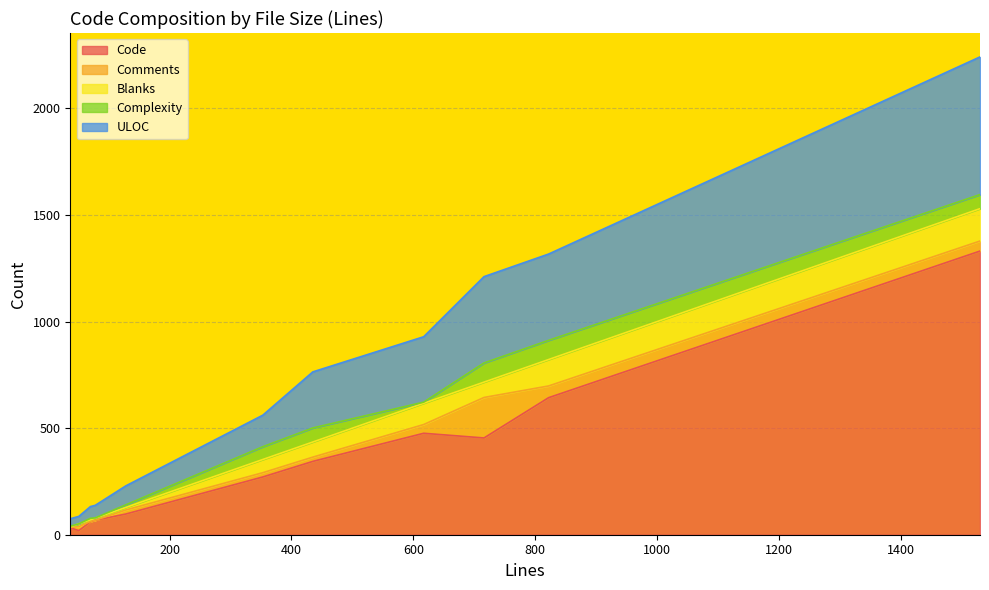

List the labels in order of Blanks value, smallest first.

clean_sql.go, x_fosite_migrations_test.go, provider_viper_test.go, handler_fallback_endpoints.go, manager.go, fosite_store_memory.go, fosite_store_sql.go, handler.go, fosite_store_helpers.go, sql_migration_files.go, oauth2_auth_code_test.go